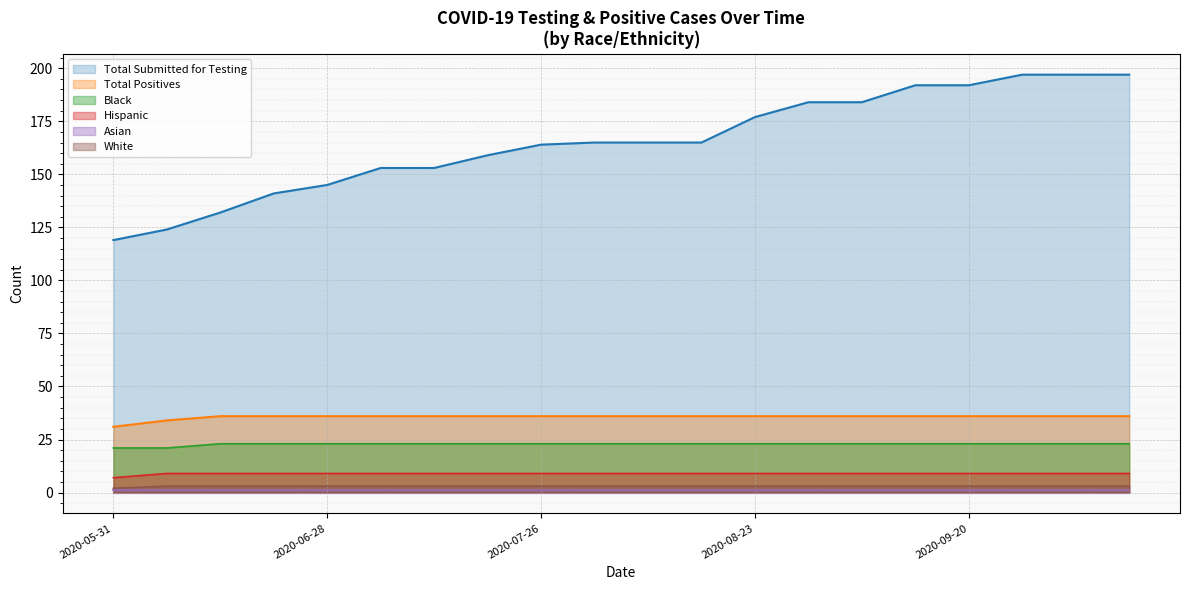

How many values in the Total Positives series are below 36?

2